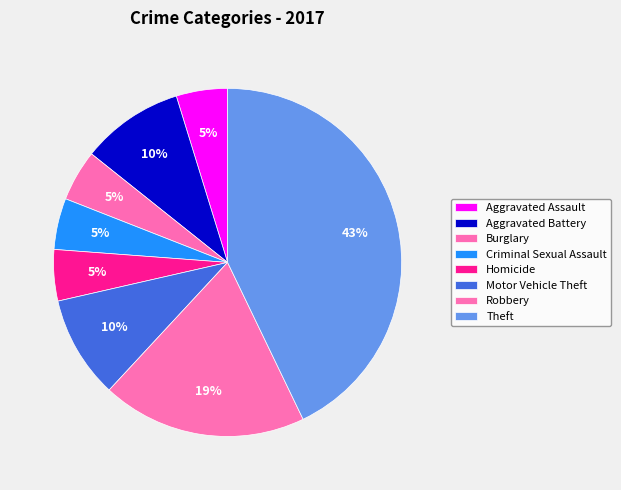

What percentage is the Motor Vehicle Theft slice, to the nearest percent?

10%